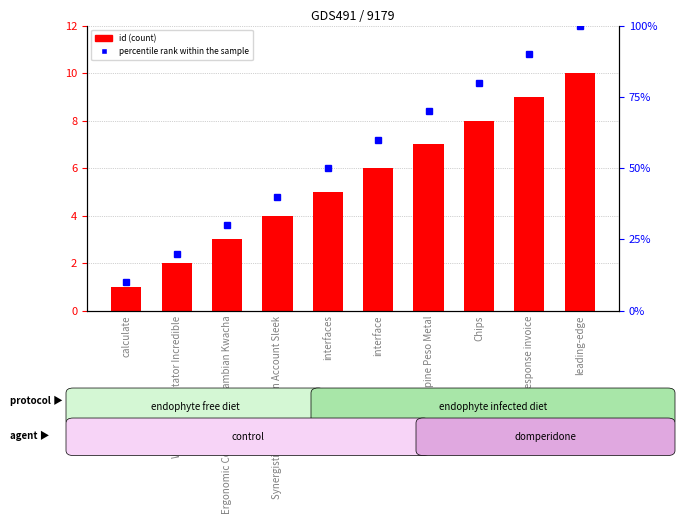

Count the number of categories in the chart.

10